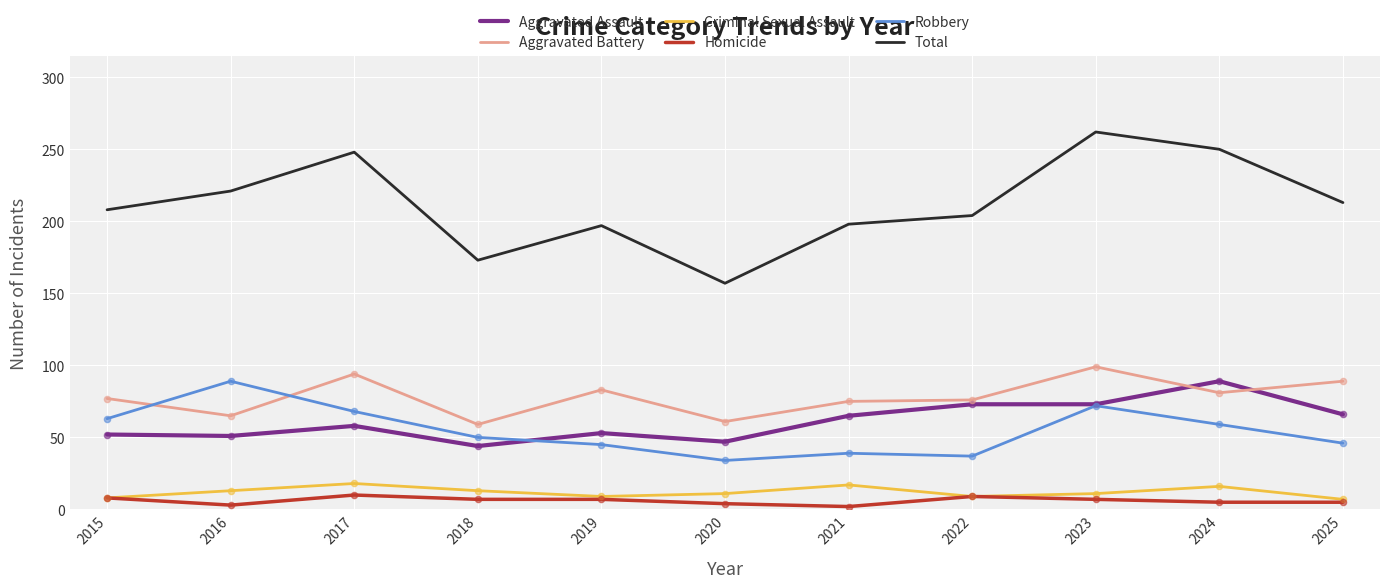

What is the total value across all series at 2015?

416